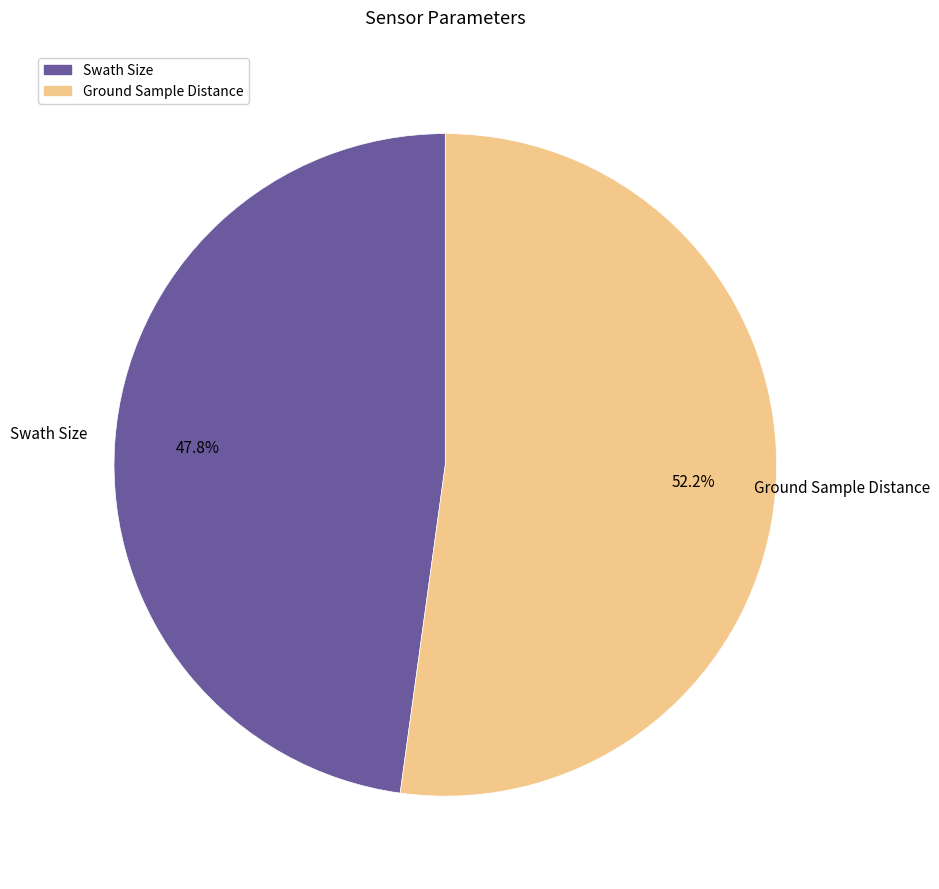

What percentage is the Ground Sample Distance slice, to the nearest percent?

52%